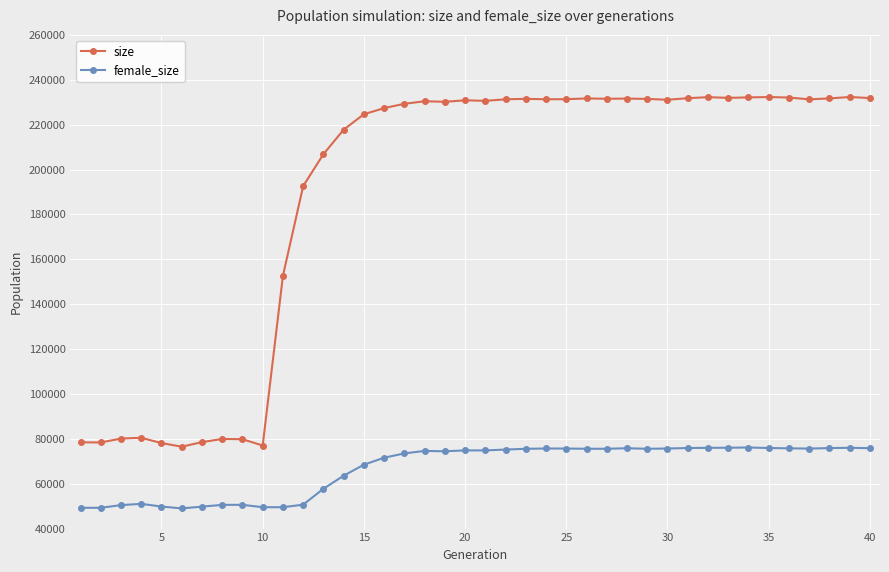

Which series has the largest range (max minus min)?

size